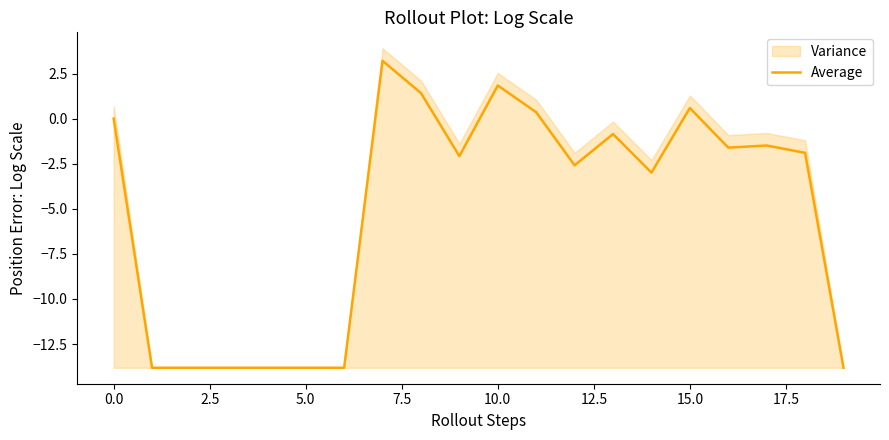

Where is the data nearest to the value -5?

14